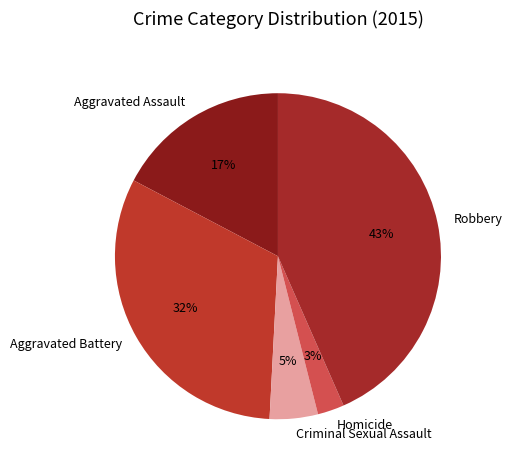

Do Aggravated Battery and Criminal Sexual Assault together represent more than half of the pie?

No